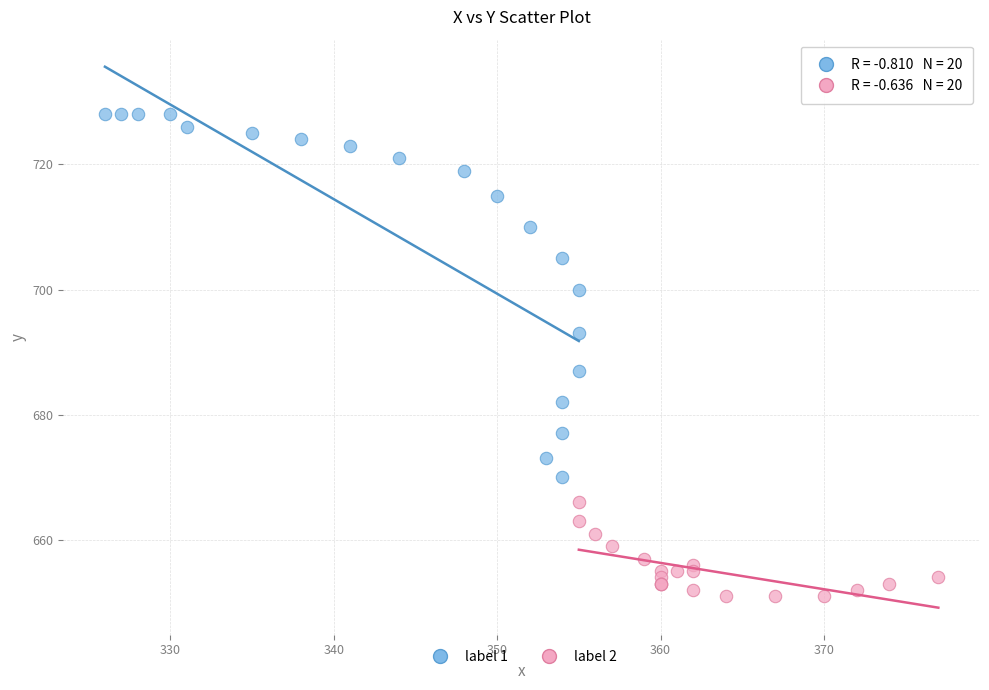

Which series reaches the maximum Y coordinate?

label 1